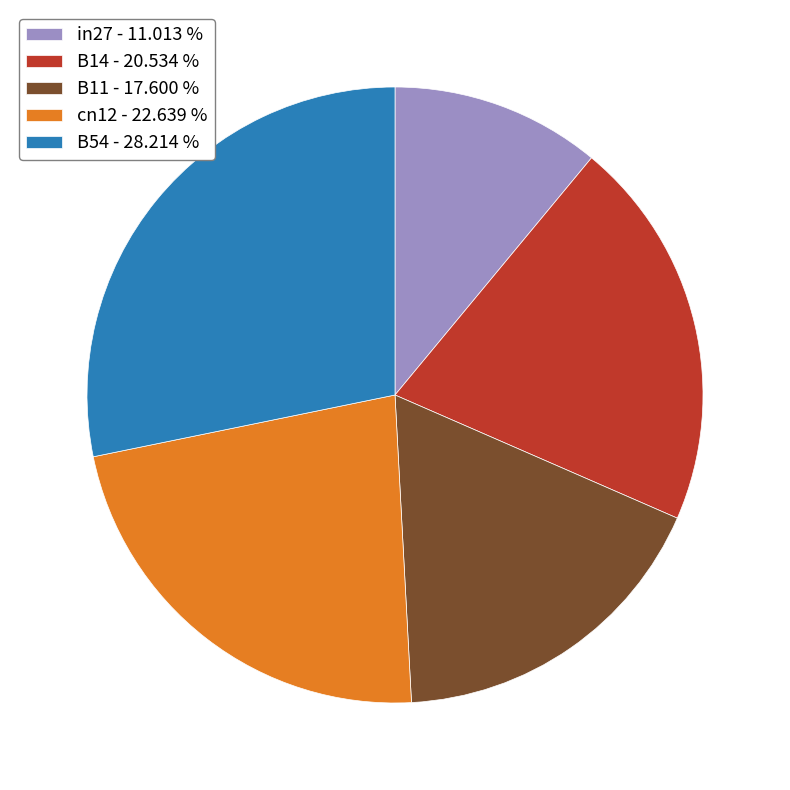

Is the sum of B14 - 20.534 % and B54 - 28.214 % greater than half?

No